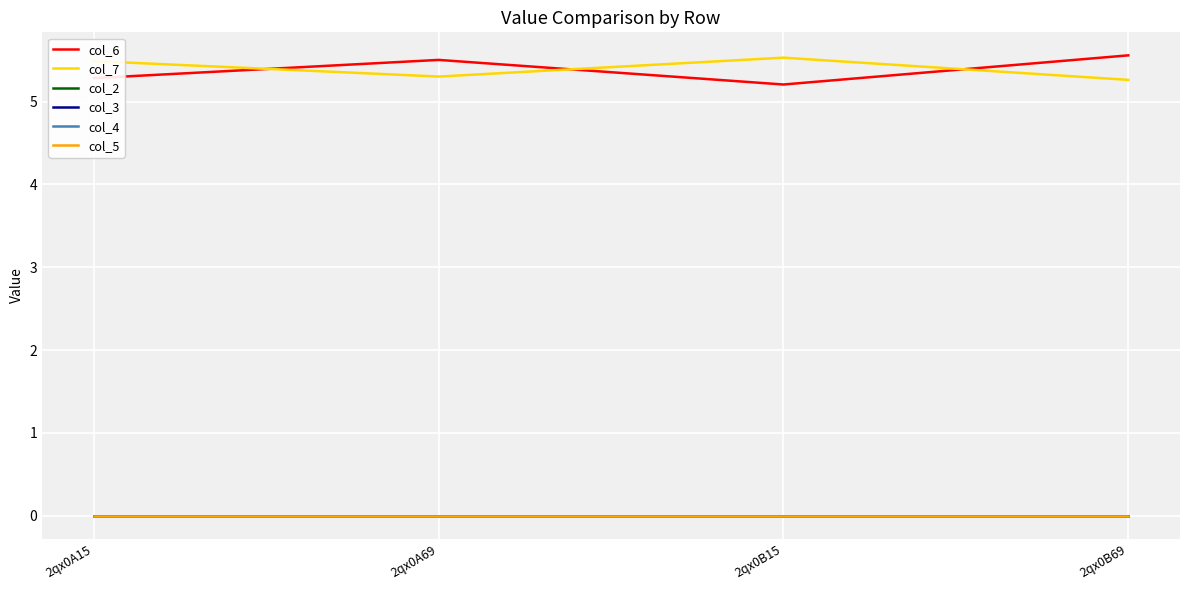

At which category is the sum across all series the highest?

2qx0B69